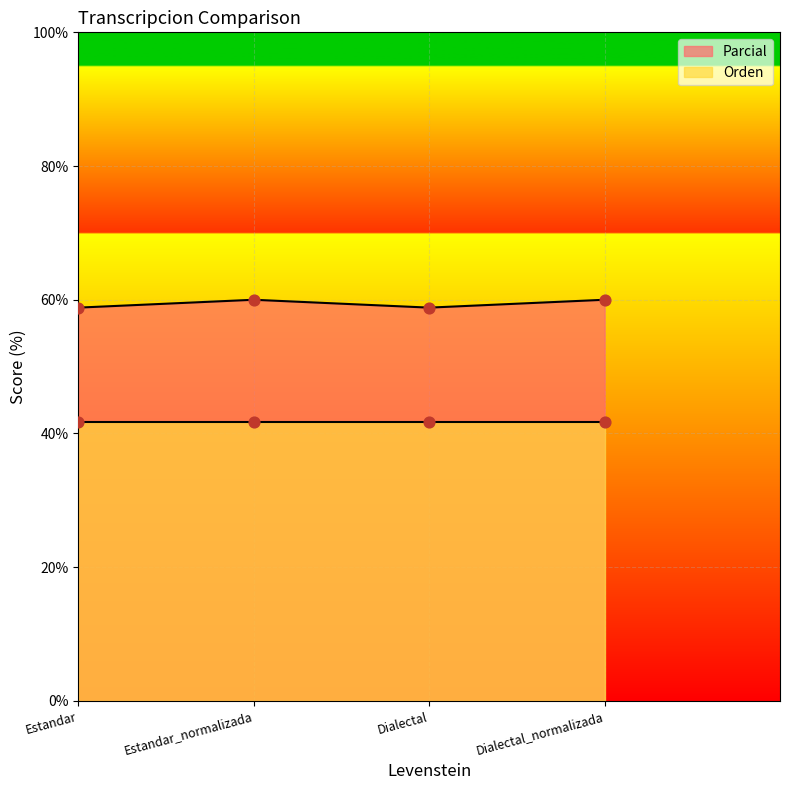

Which has a higher value, Dialectal_normalizada or Estandar_normalizada?

Dialectal_normalizada